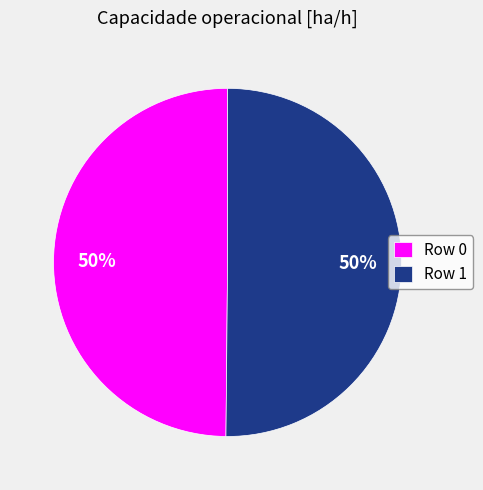

The Row 1 slice represents 62% of the pie. True or false?

False